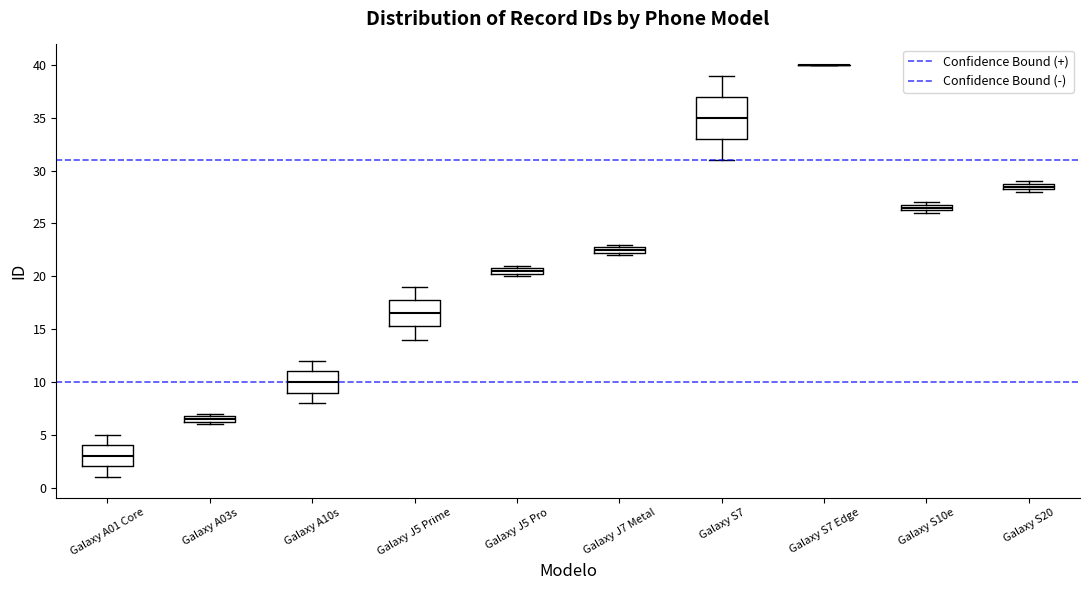

Where is the lower edge of the box for Galaxy S20 on the y-axis? The values are not printed on the chart, so give them approximately, as read against the axis.

28.5